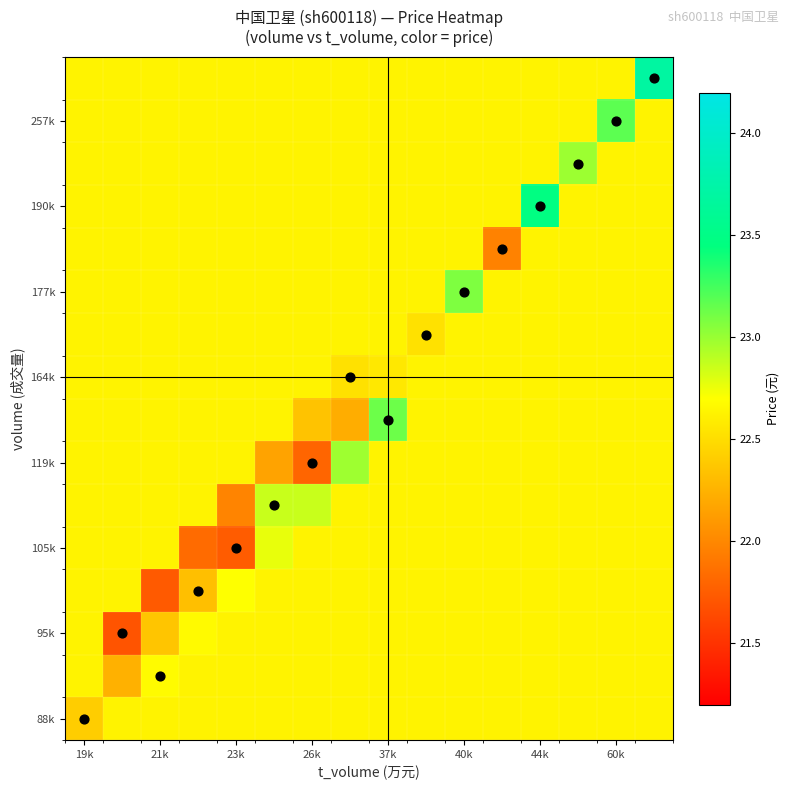

What is the maximum value shown in the chart?

23.7